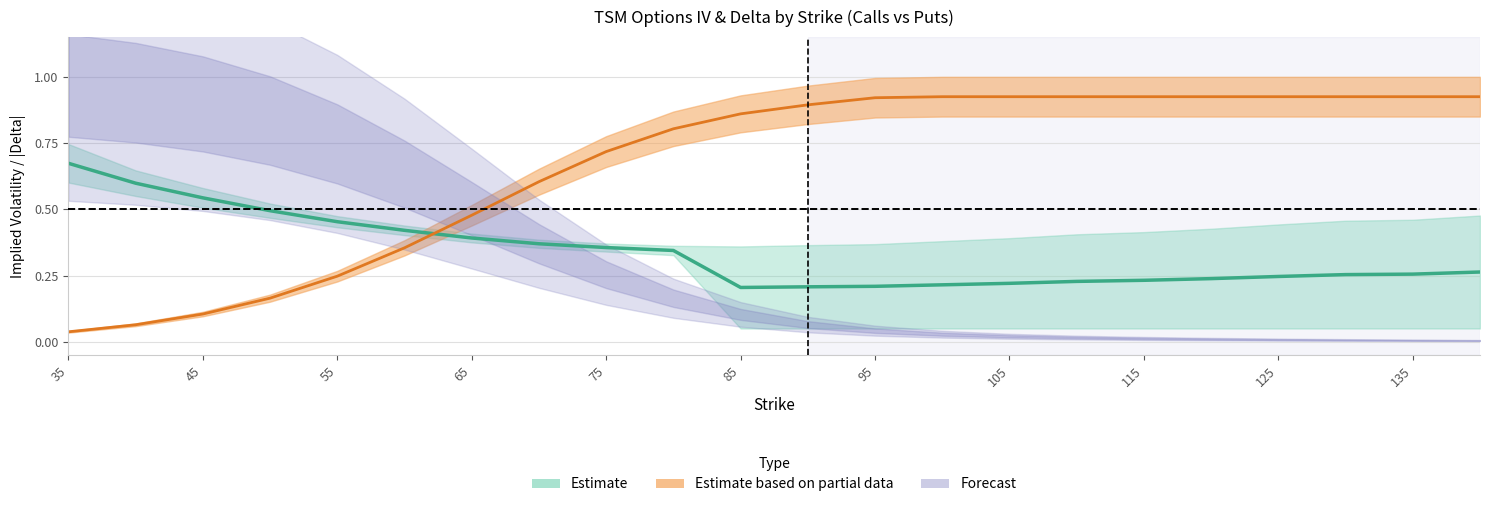

Which series has the largest range (max minus min)?

delta_call